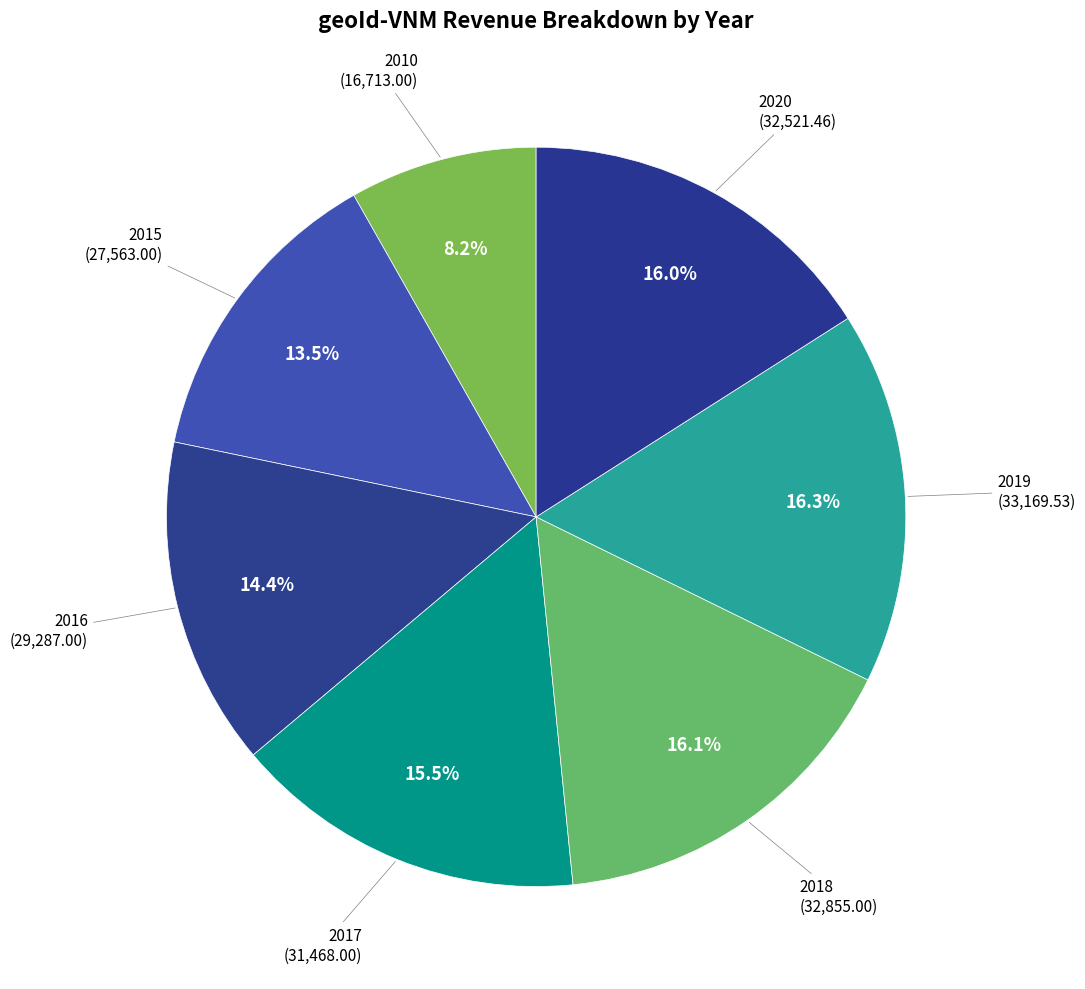

Combined, what portion of the pie is 2017 and 2019?

31.8%